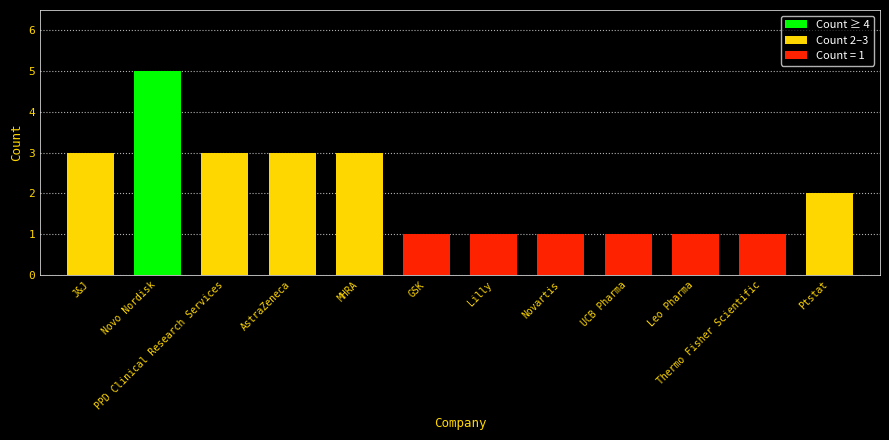

How many bars are there in total?

12